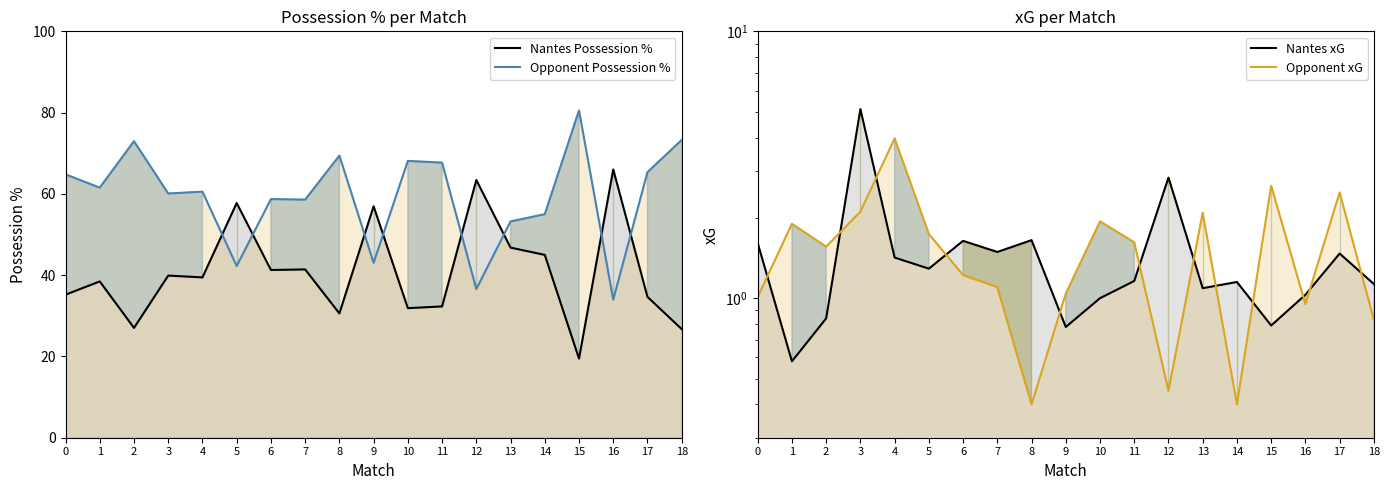

Which series changed the most between 9 and 18?

Nantes Possession %